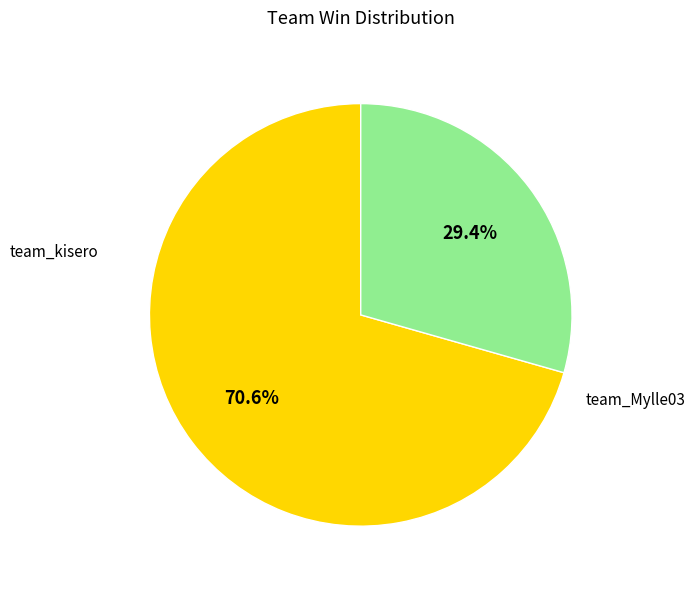

To the nearest percent, what is the difference between the largest and smallest slice percentages?

41%